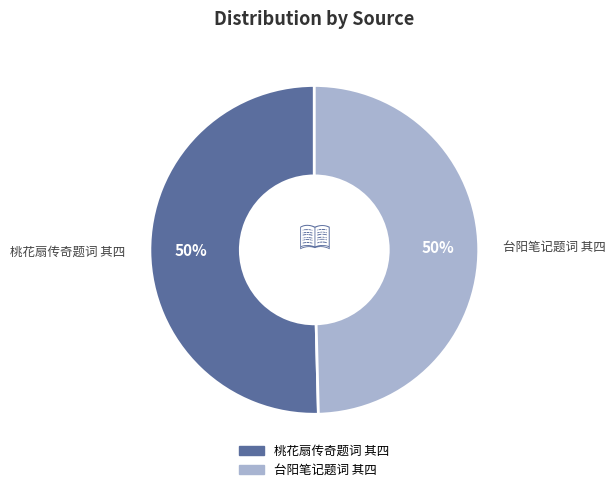

Approximately how many times larger is the value at 桃花扇传奇题词 其四 compared to 台阳笔记题词 其四?

1.0